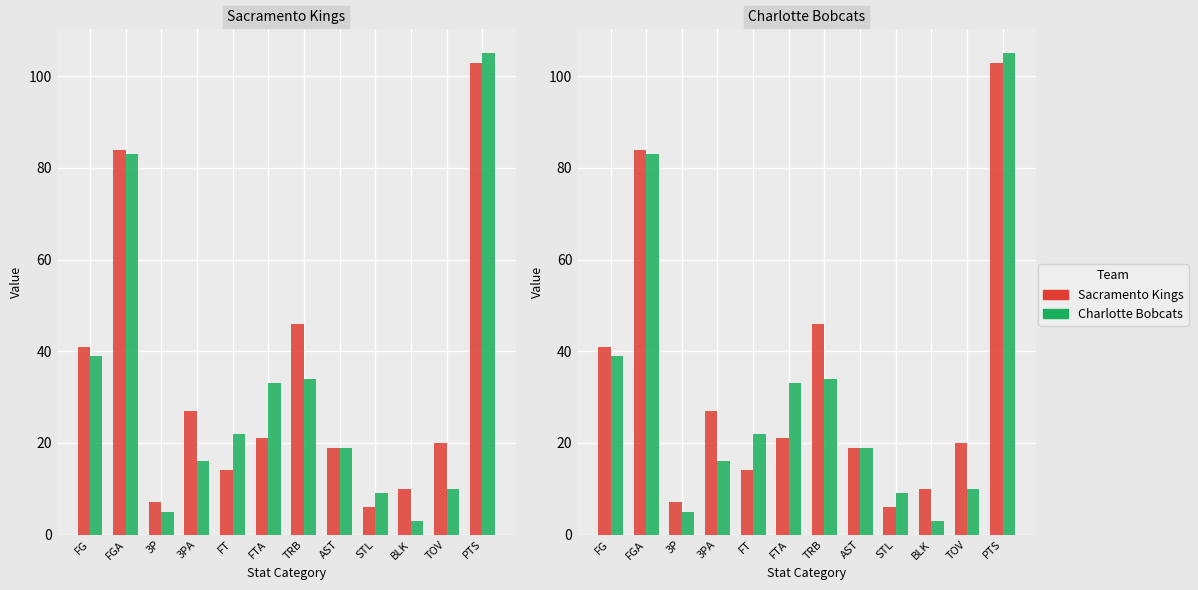

How many data points in Sacramento Kings are above 21?

5